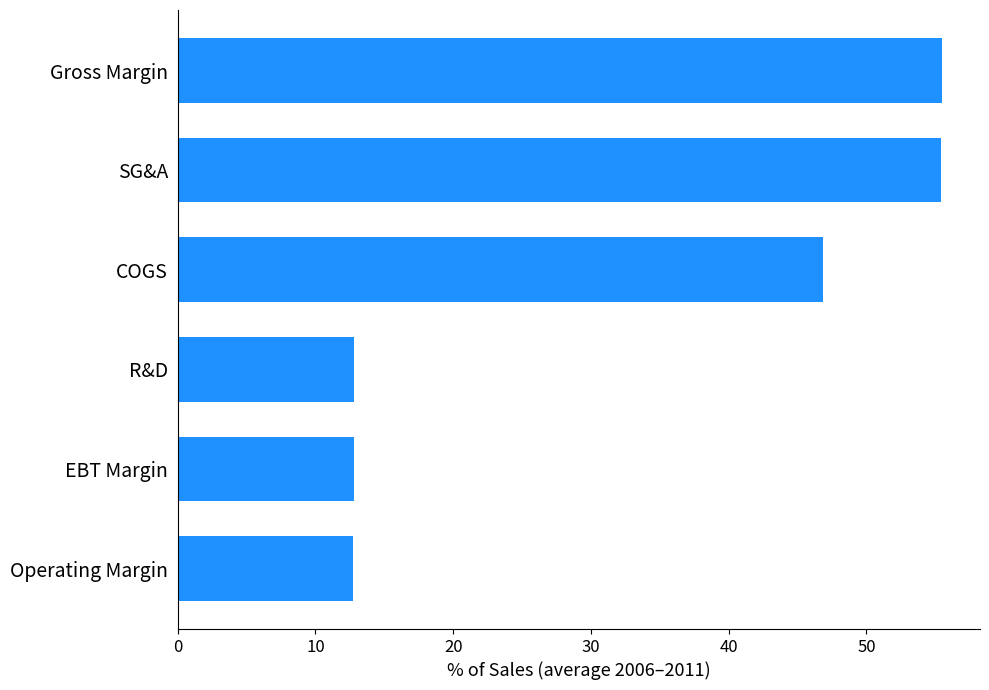

The value at Gross Margin is 80.3. True or false?

False